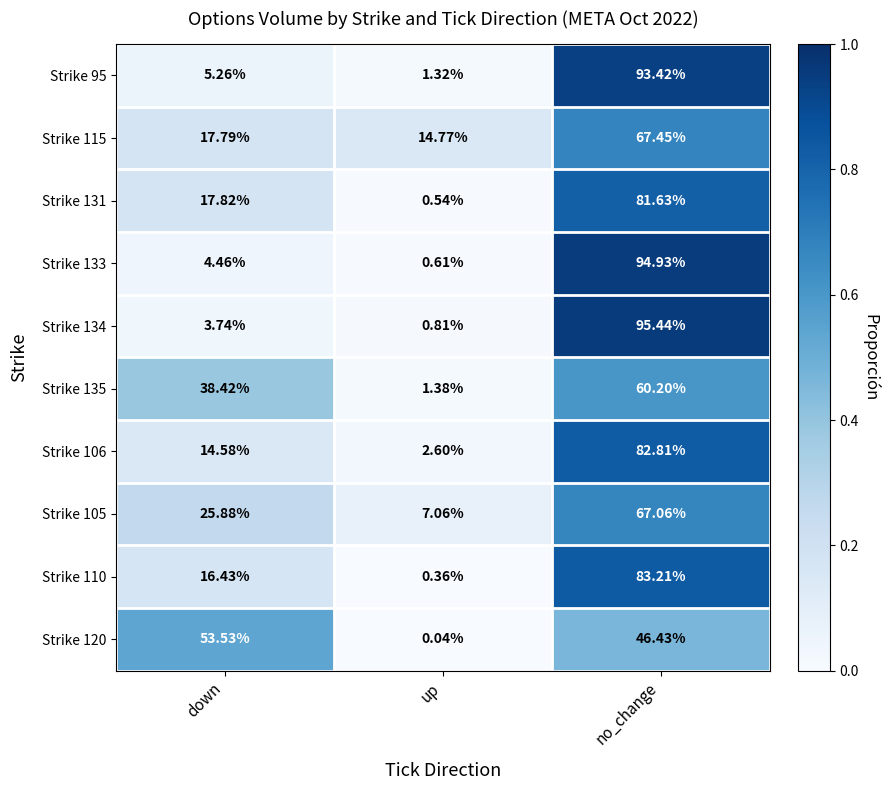

Is the value of Strike 134 at down greater than the value of Strike 106 at down?

No